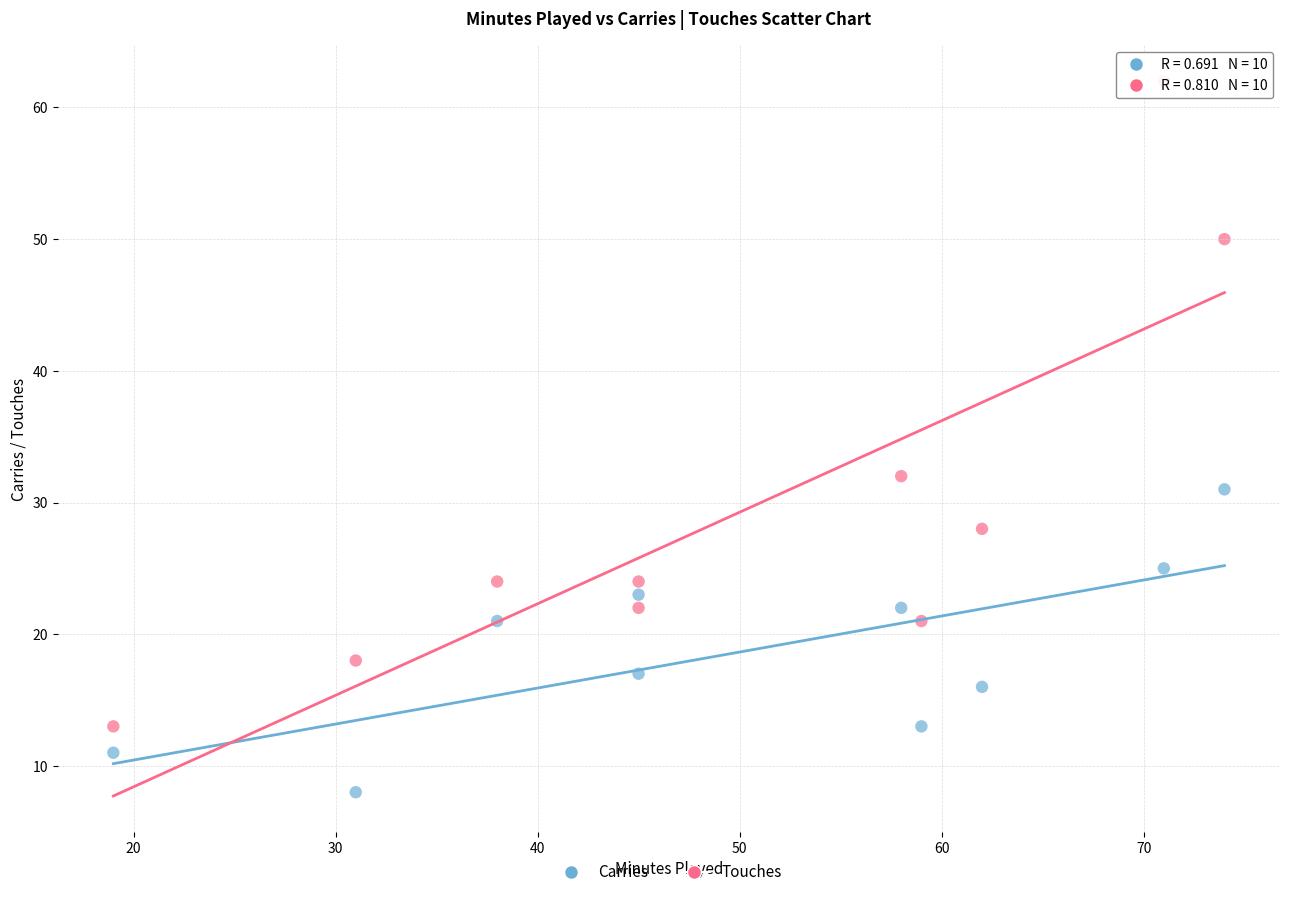

In the Touches series, what Y value is closest to 37?

32